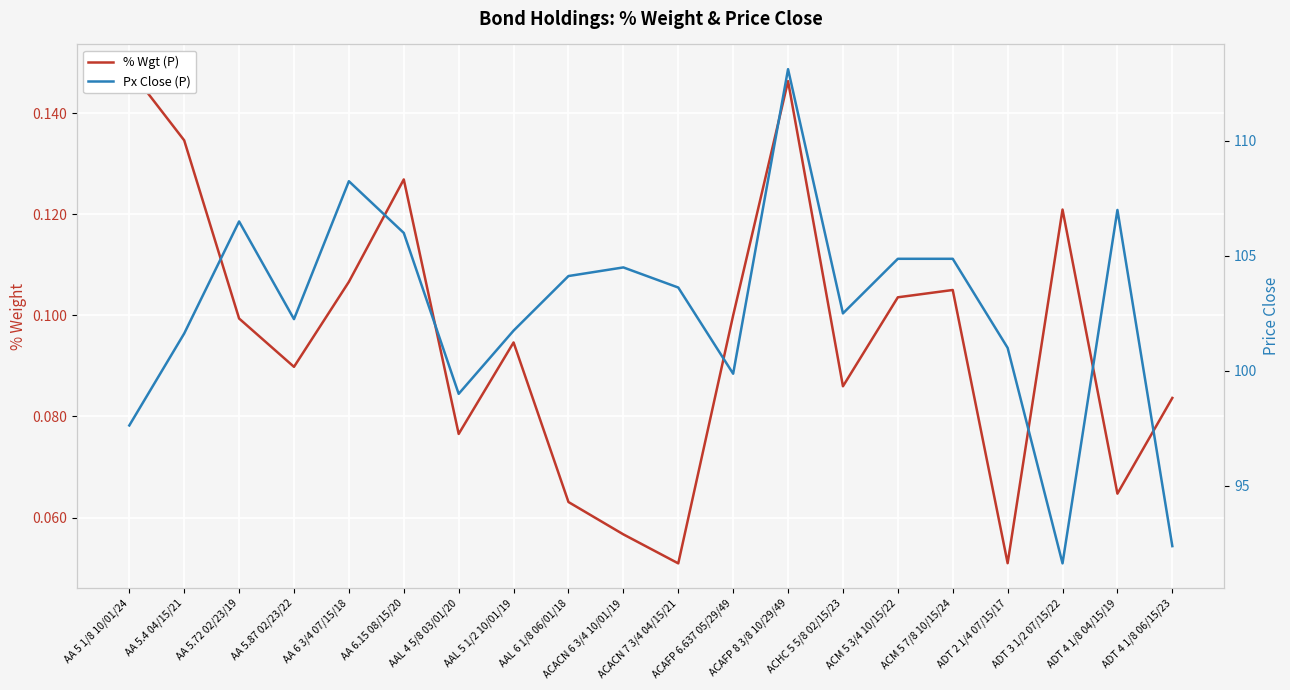

The value of % Wgt (P) at AA 6.15 08/15/20 is 0.0. True or false?

False